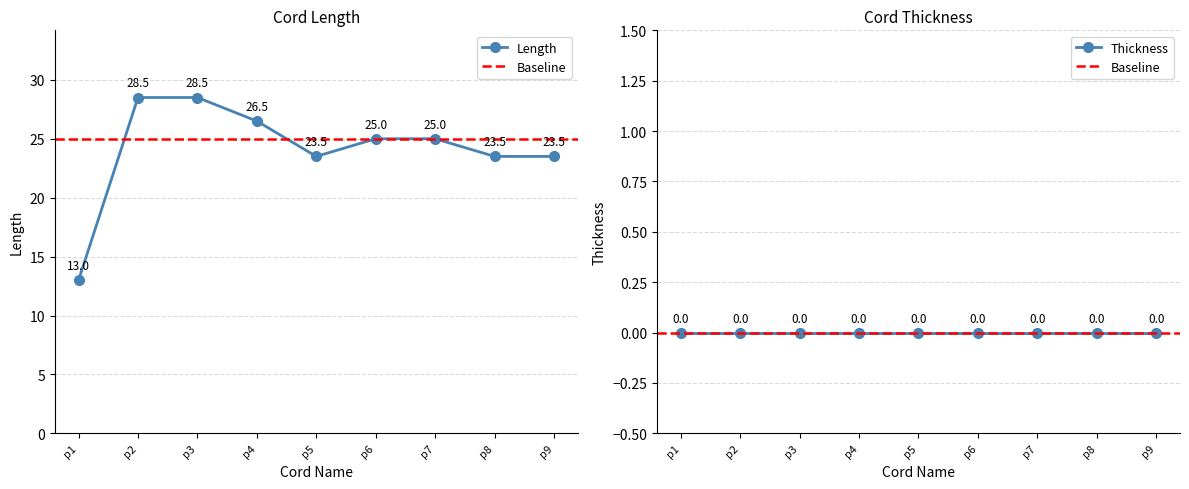

Rank the categories by value from lowest to highest.

p1, p5, p8, p9, p6, p7, p4, p2, p3